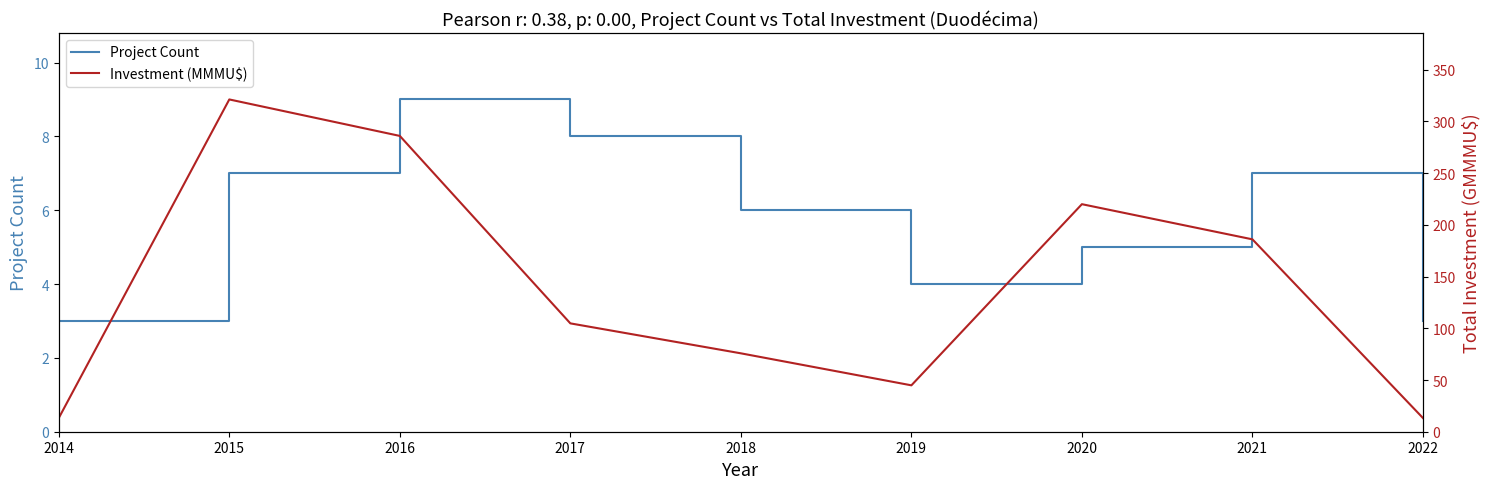

Does the chart display data point markers on the line(s)?

No